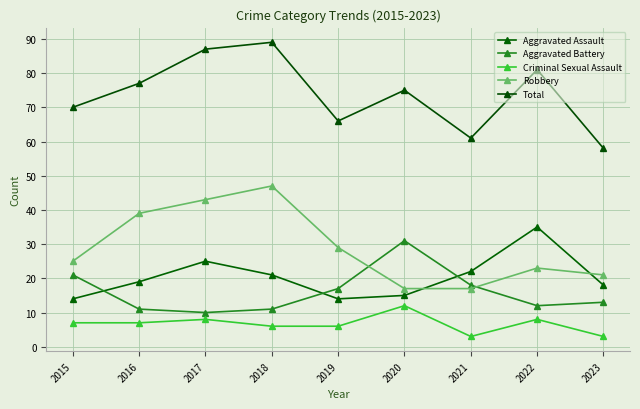

True or false: Aggravated Assault has a value of 19 at 2016.

True